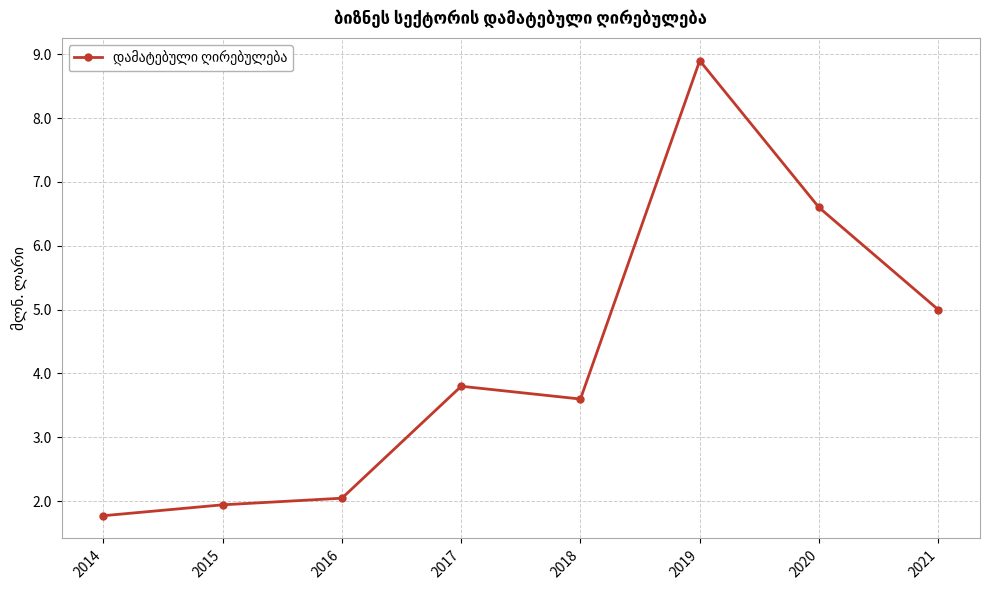

Reading right to left, extract all data points from this chart.

5.0	6.6	8.9	3.6	3.8	2.0	1.9	1.8